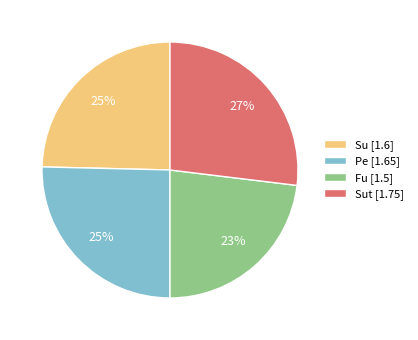

Is the sum of Sut [1.75] and Su [1.6] greater than half?

Yes